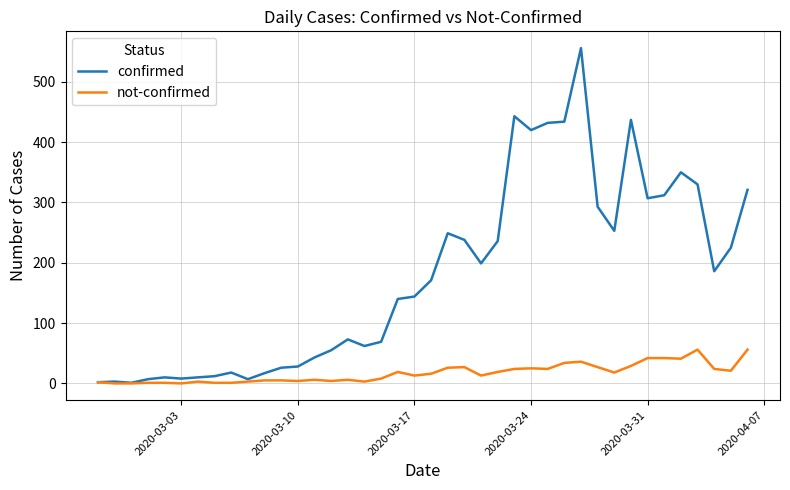

Which series has the largest total across all categories?

confirmed